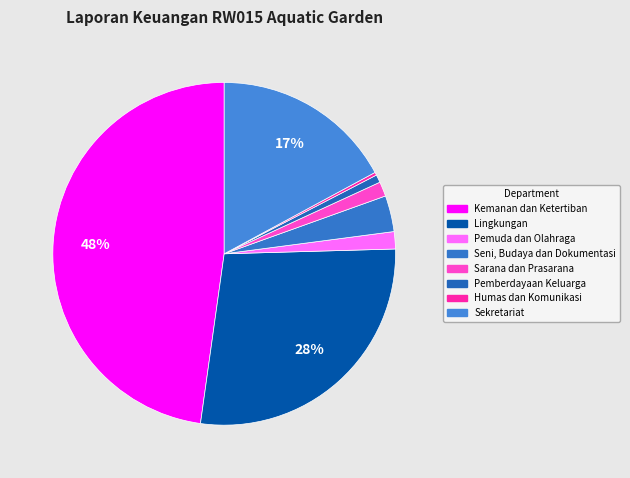

To the nearest percent, what portion does Pemberdayaan Keluarga represent?

1%